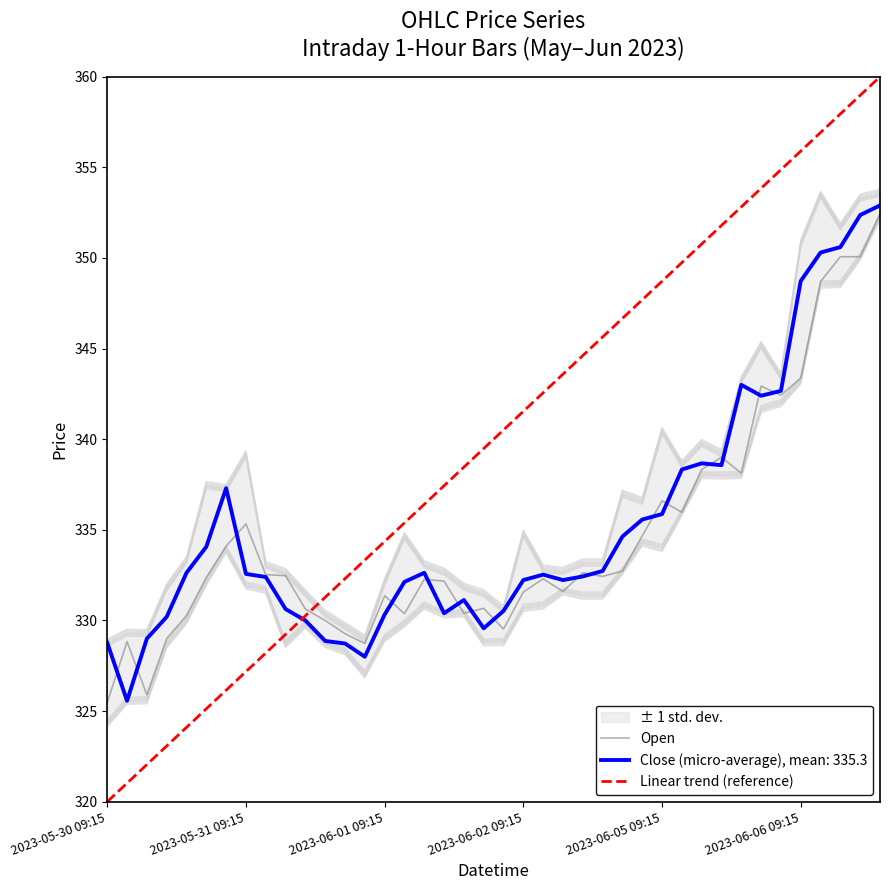

True or false: Close (micro-average), mean: 335.3 has a value of 335.9 at 2023-06-05 09:15.

True